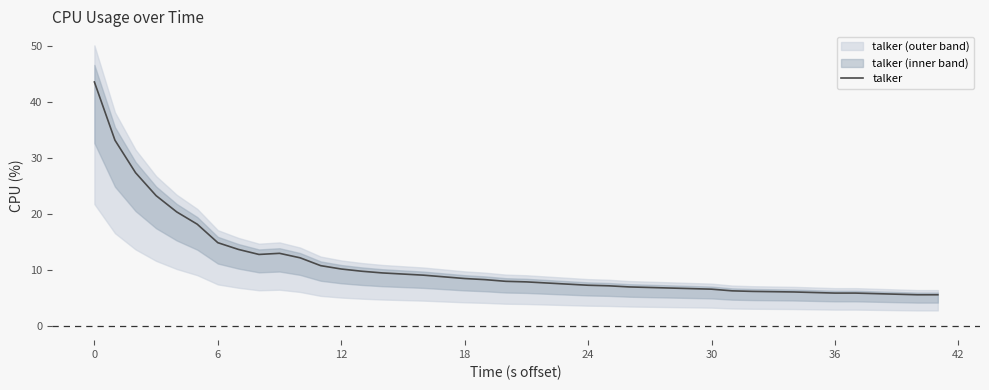

What is the difference between the second highest and minimum values?

27.6